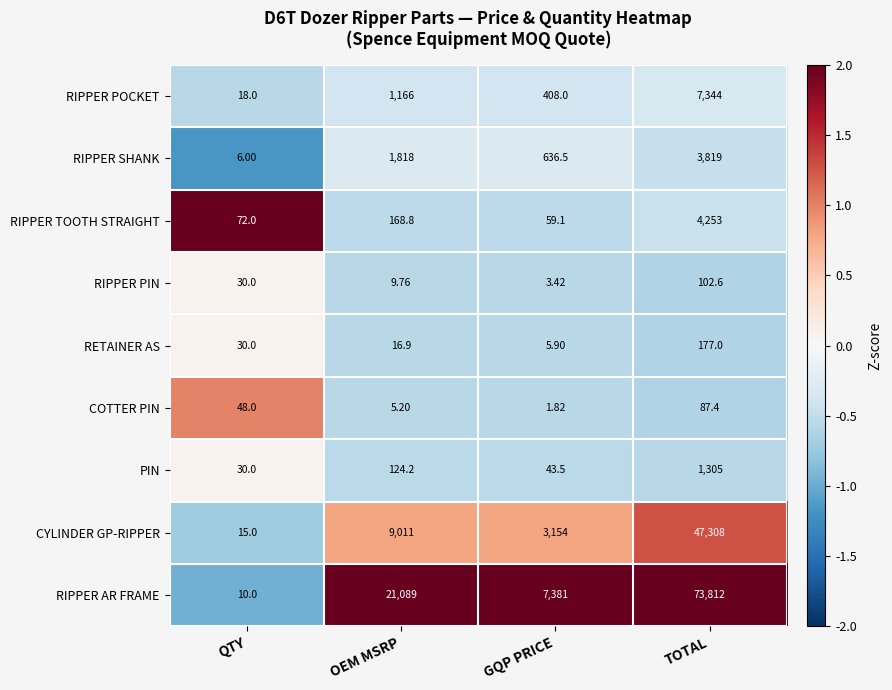

What is the spread (max minus min) of values at OEM MSRP?

21083.8